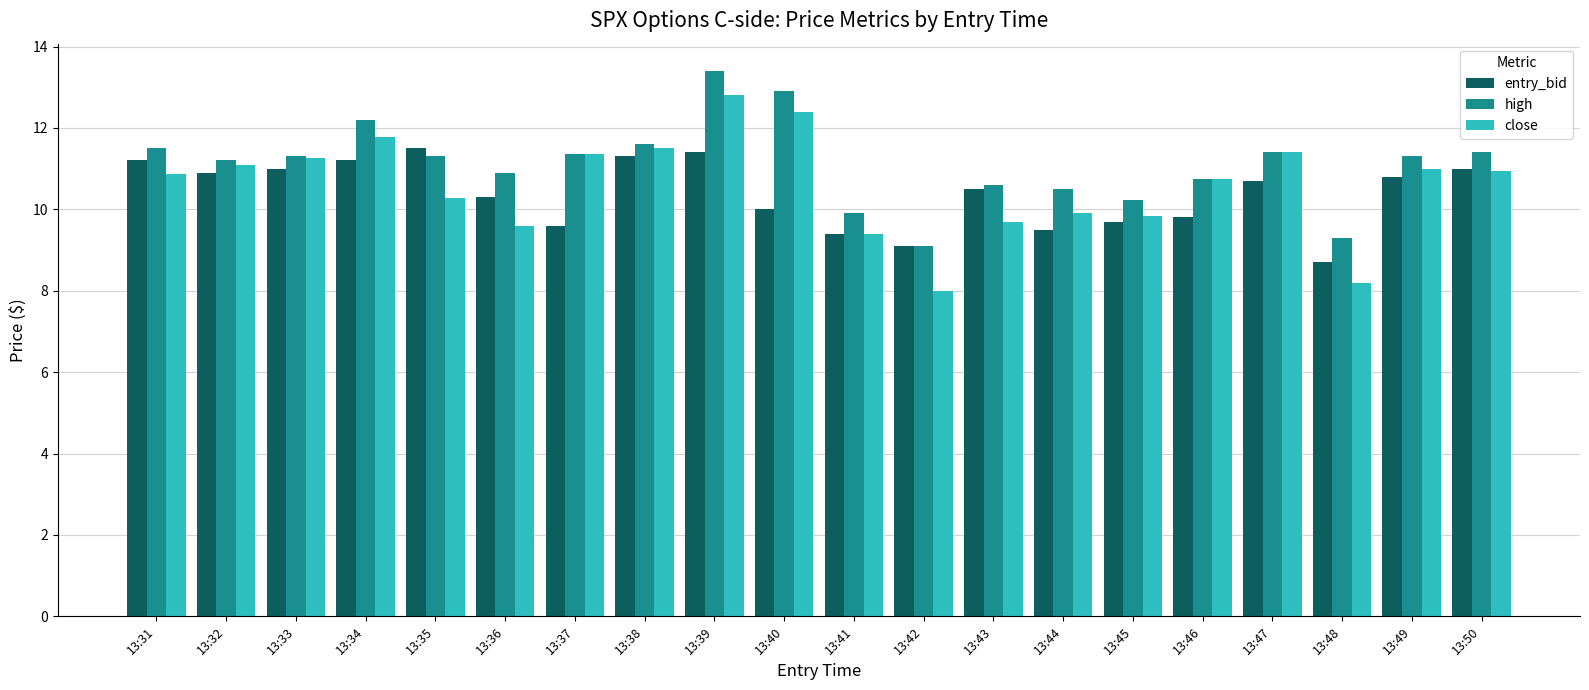

At which category is the sum across all series the highest?

13:39